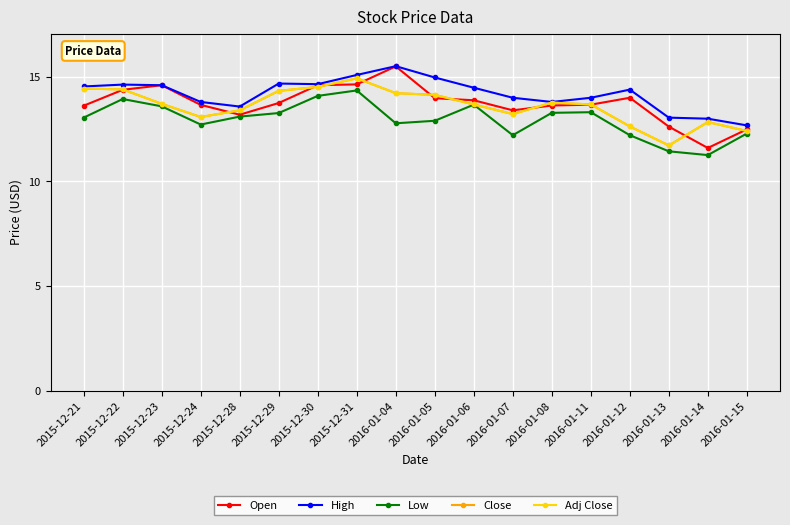

List the labels in order of Low value, smallest first.

2016-01-14, 2016-01-13, 2016-01-07, 2016-01-12, 2016-01-15, 2015-12-24, 2016-01-04, 2016-01-05, 2015-12-21, 2015-12-28, 2015-12-29, 2016-01-08, 2016-01-11, 2015-12-23, 2016-01-06, 2015-12-22, 2015-12-30, 2015-12-31